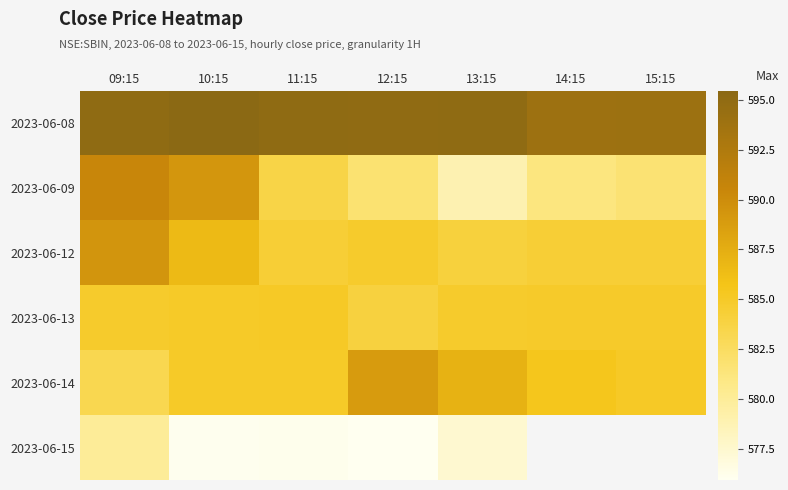

Rank the series at 15:15 from lowest to highest value.

2023-06-09, 2023-06-12, 2023-06-13, 2023-06-14, 2023-06-08, 2023-06-15